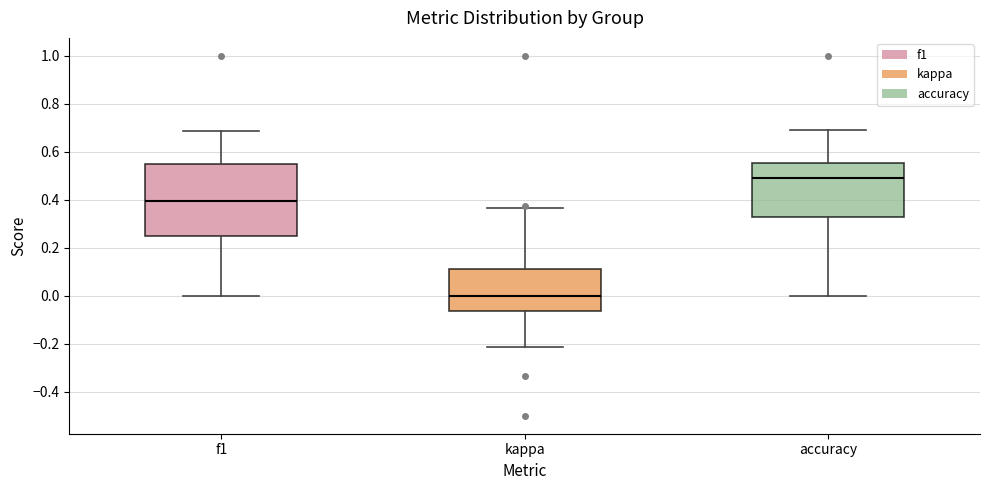

Comparing the boxes themselves (not the whiskers), which one is the tallest?

f1